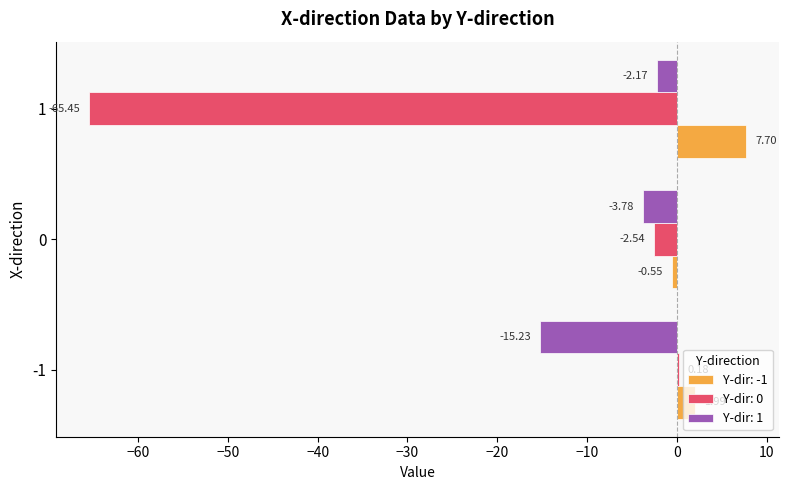

What is the sum of all Y-dir: 1 values?

-21.2